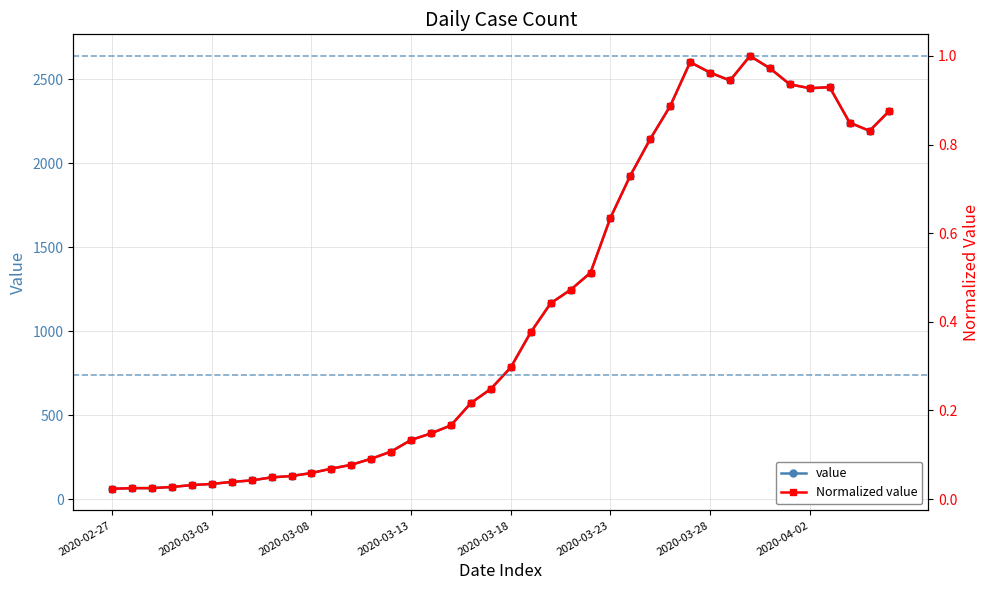

Count the number of categories in the chart.

40